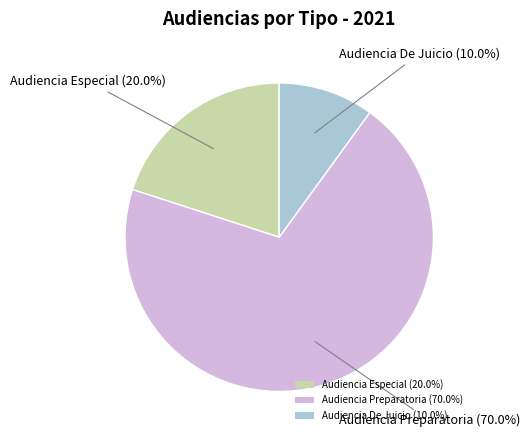

Does any single category account for the majority?

Yes